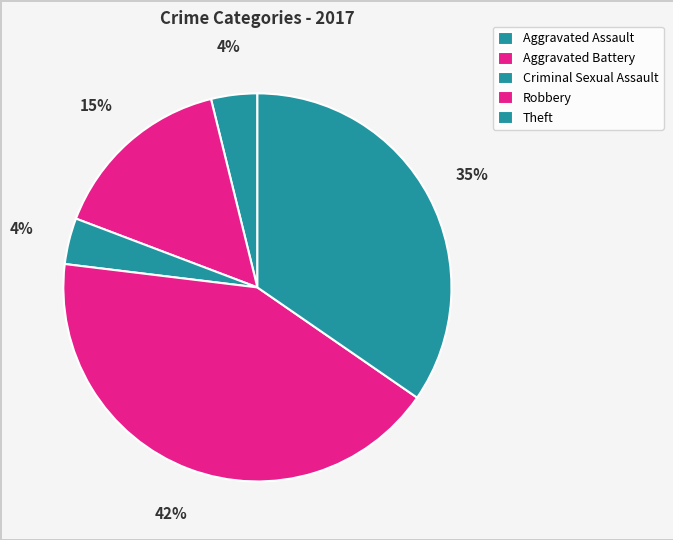

How many segments does this pie chart have?

5